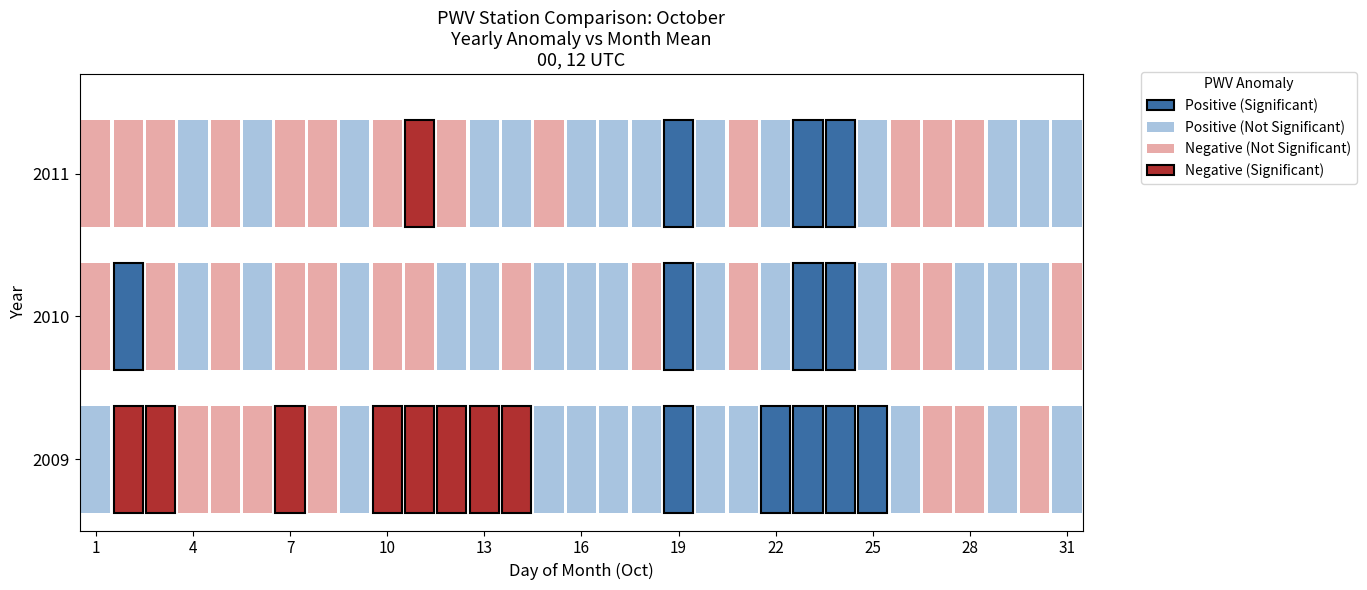

List the series in order of their peak value, lowest first.

2010, 2011, 2009